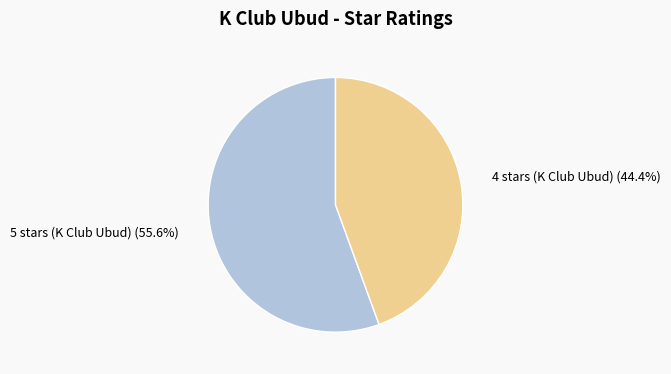

Does any single category account for the majority?

Yes